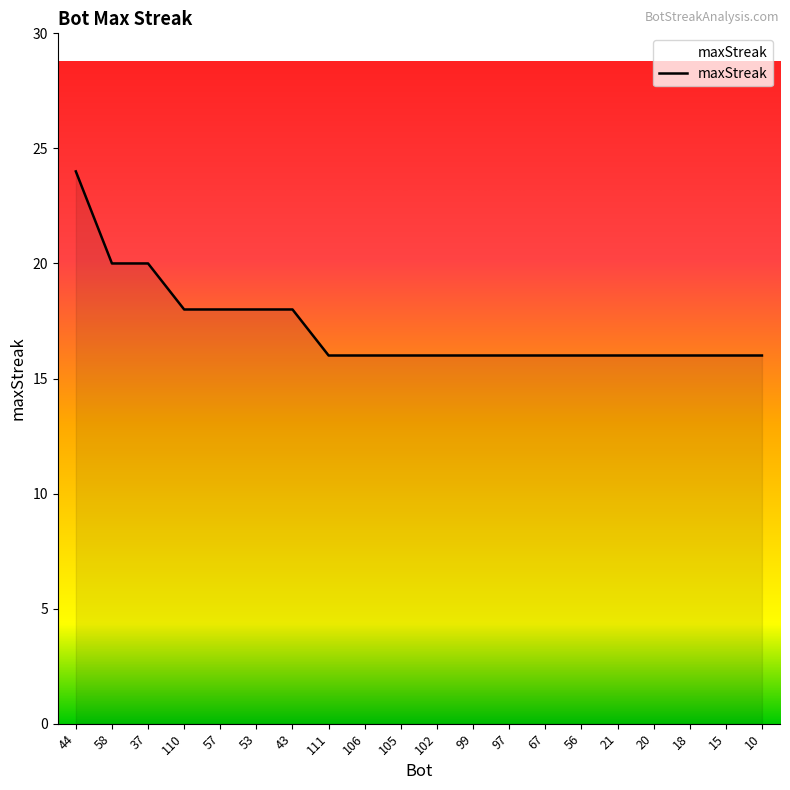

Reading left to right, extract all data points from this chart.

44=24	58=20	37=20	110=18	57=18	53=18	43=18	111=16	106=16	105=16	102=16	99=16	97=16	67=16	56=16	21=16	20=16	18=16	15=16	10=16